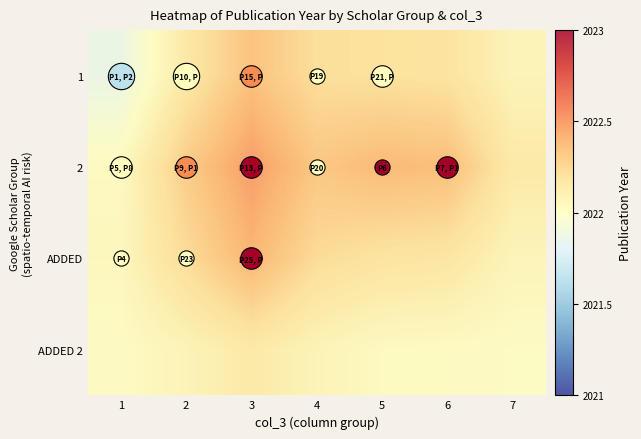

Reading left to right, extract all data points from this chart.

1: 1=2021.9	2=2022.1	3=2022.3	4=2022.2	5=2022.2	6=2022.2	7=2022.1
2: 1=2022.0	2=2022.3	3=2022.5	4=2022.3	5=2022.4	6=2022.4	7=2022.1
ADDED: 1=2022.0	2=2022.2	3=2022.4	4=2022.2	5=2022.2	6=2022.2	7=2022.1
ADDED 2: 1=2022.0	2=2022.1	3=2022.1	4=2022.1	5=2022.0	6=2022.0	7=2022.0